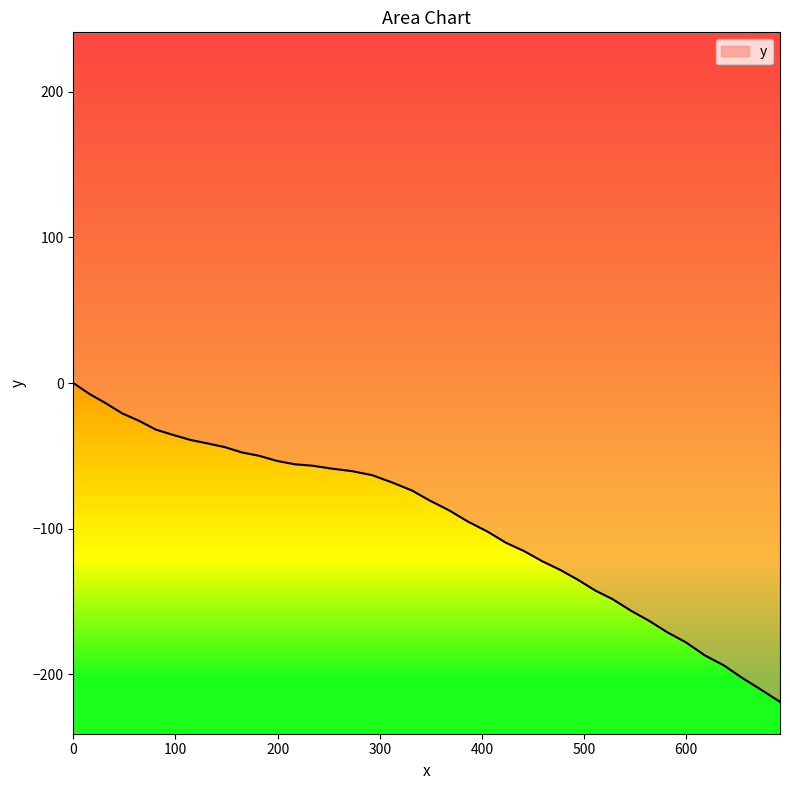

List the labels in order of value, smallest first.

691.7, 673.7, 655.4, 636.6, 618.4, 599.5, 581.6, 563.5, 545.8, 527.7, 510.8, 494.0, 476.4, 459.2, 441.4, 423.7, 405.0, 386.6, 367.7, 349.1, 331.4, 312.4, 292.6, 272.6, 253.0, 234.3, 216.7, 199.3, 182.0, 165.2, 148.2, 131.5, 114.7, 97.5, 80.8, 64.2, 48.0, 31.4, 15.8, 0.0